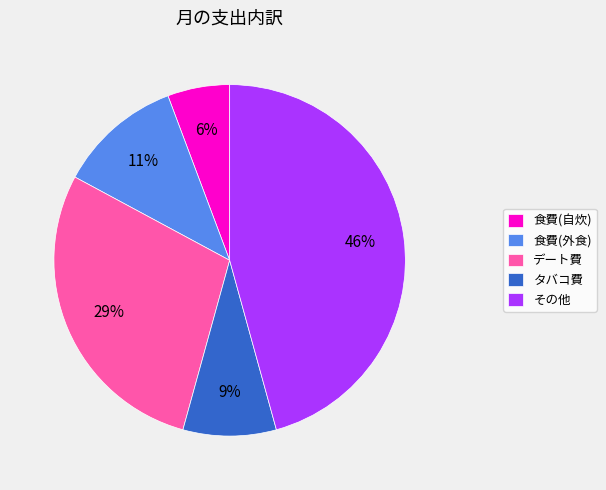

Which slice is the smallest?

食費(自炊)